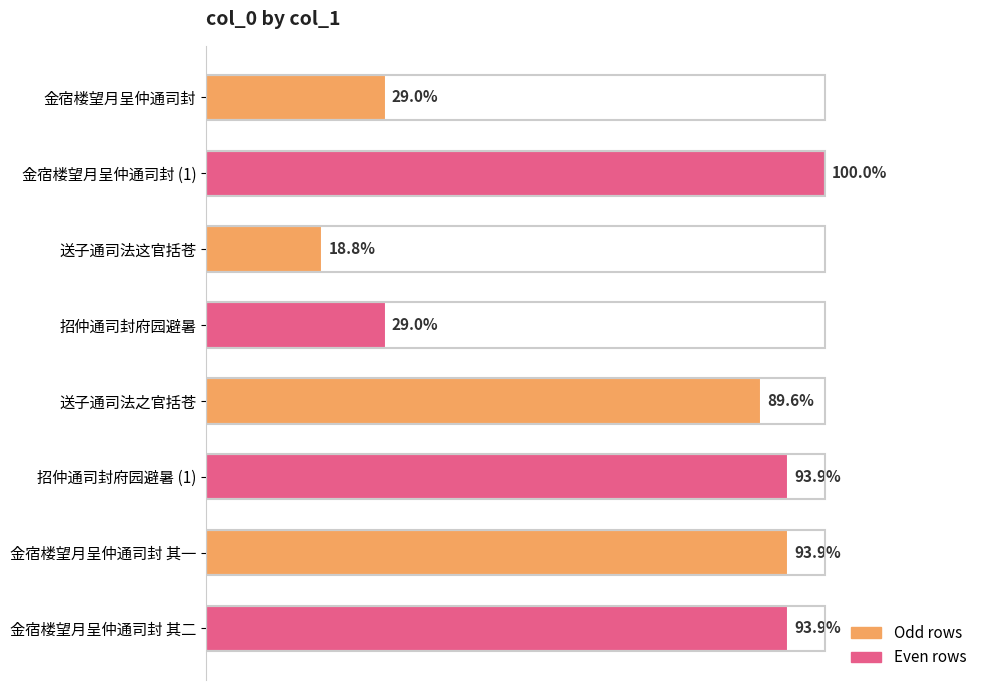

Does the chart contain any negative values?

No